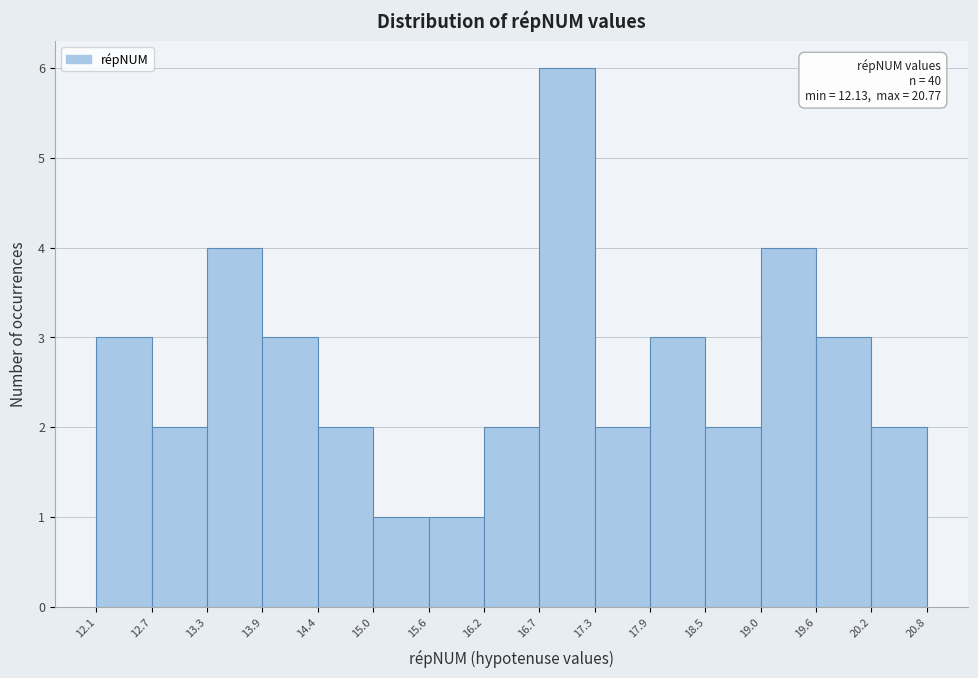

Over which range of the x-axis is the bar tallest?

16.7 to 17.3